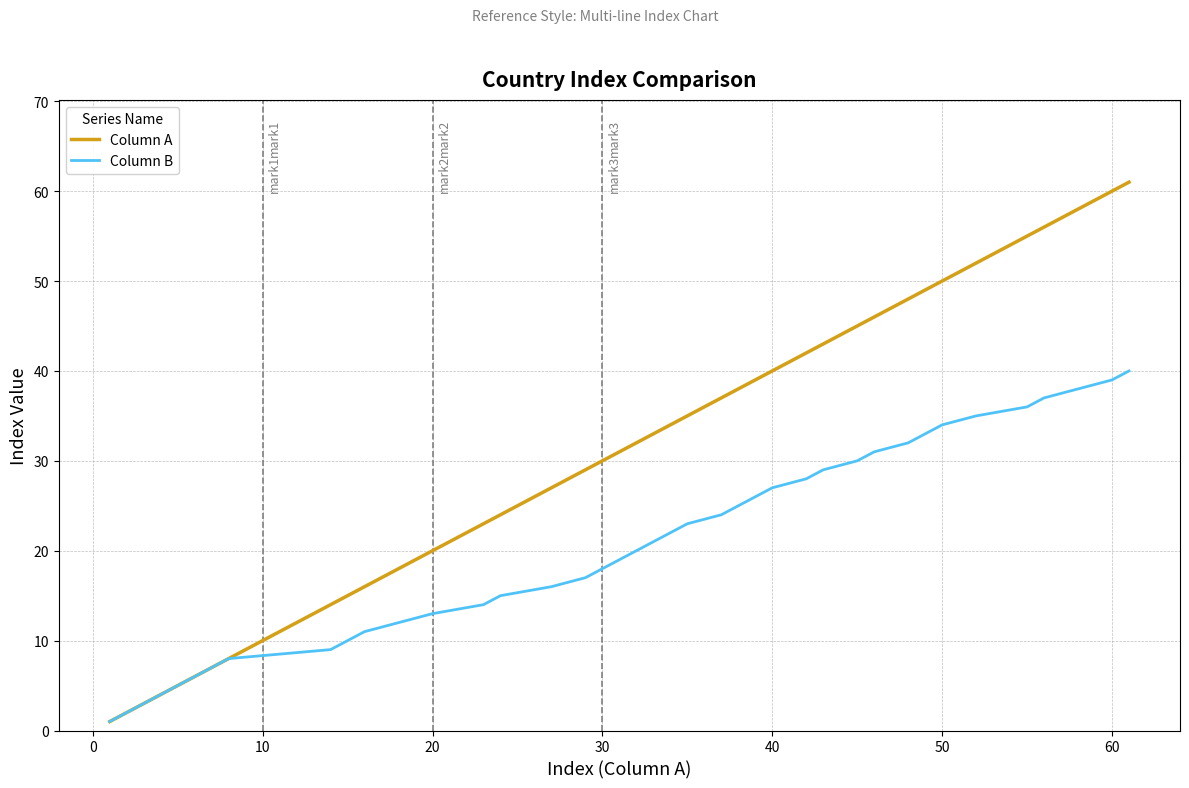

Rank the series by their average value, from lowest to highest.

Column B, Column A